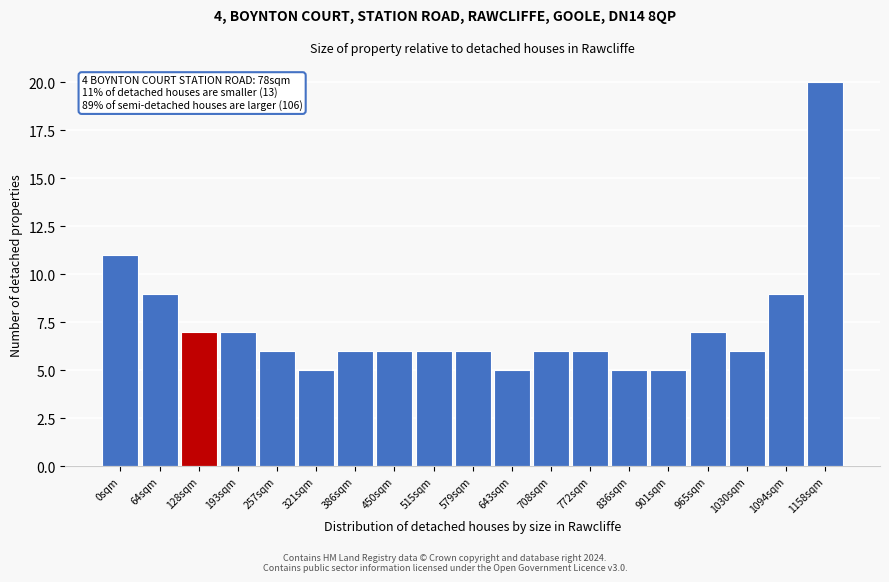

Reading right to left, what are all the values shown in this chart?

20	9	6	7	5	5	6	6	5	6	6	6	6	5	6	7	7	9	11